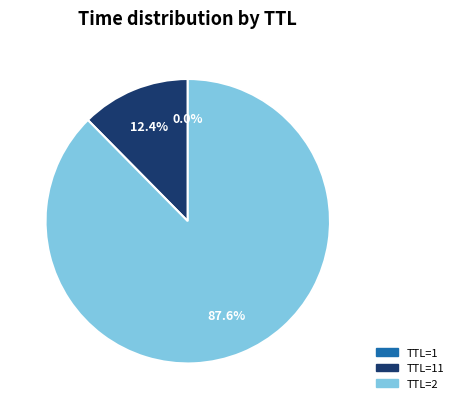

Is there a majority slice in this chart?

Yes